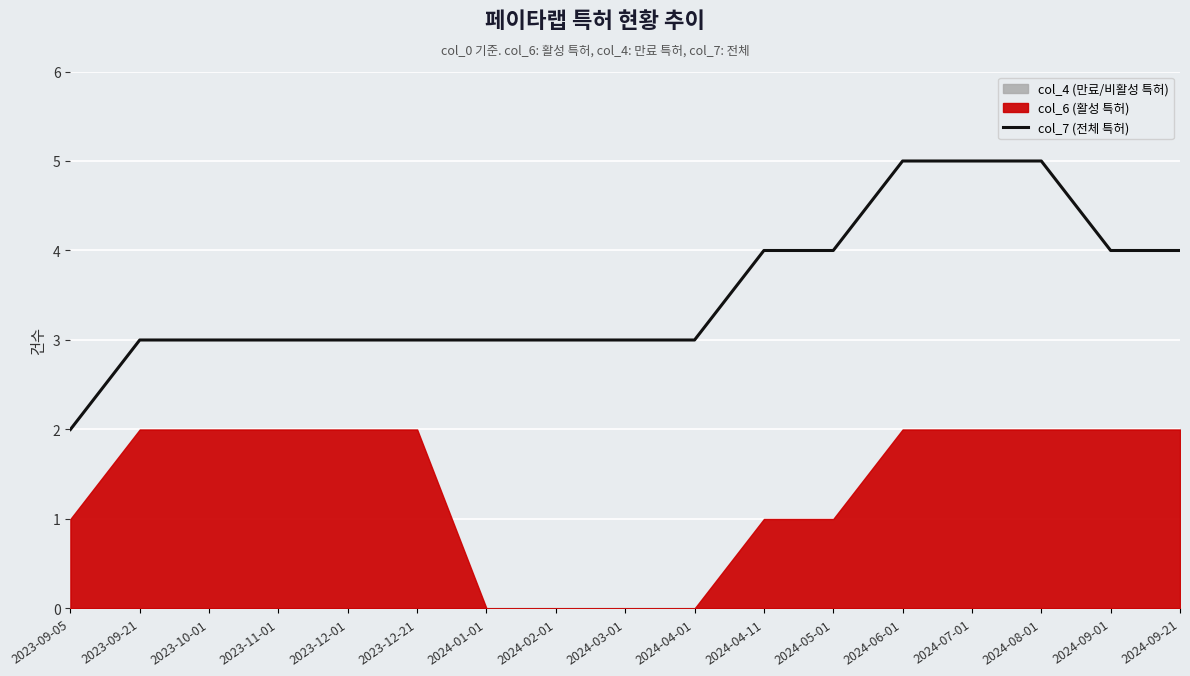

Reading left to right, list all the values displayed in this chart.

2	3	3	3	3	3	3	3	3	3	4	4	5	5	5	4	4